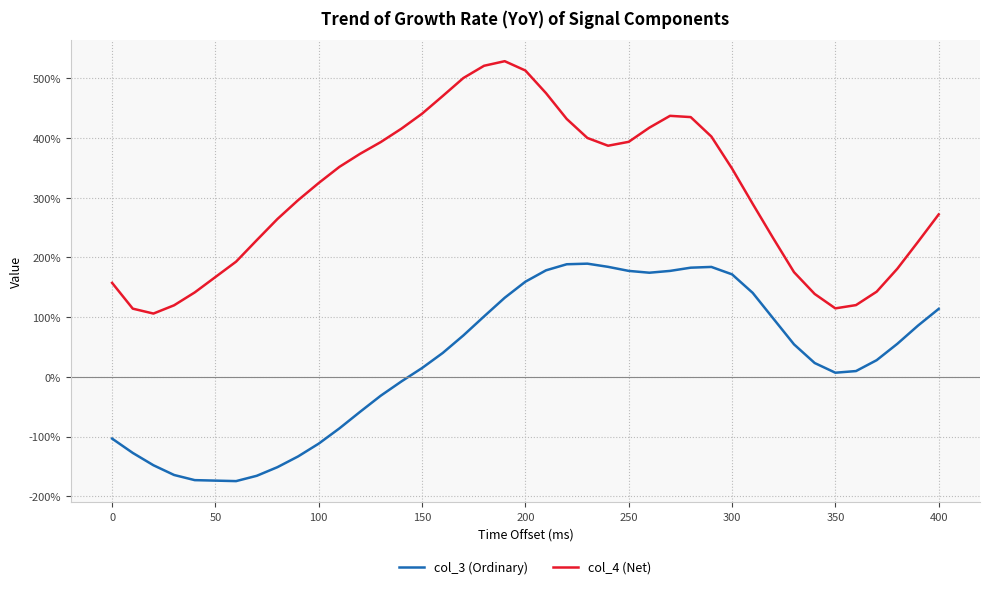

Is this an area chart (filled region under the line)?

No